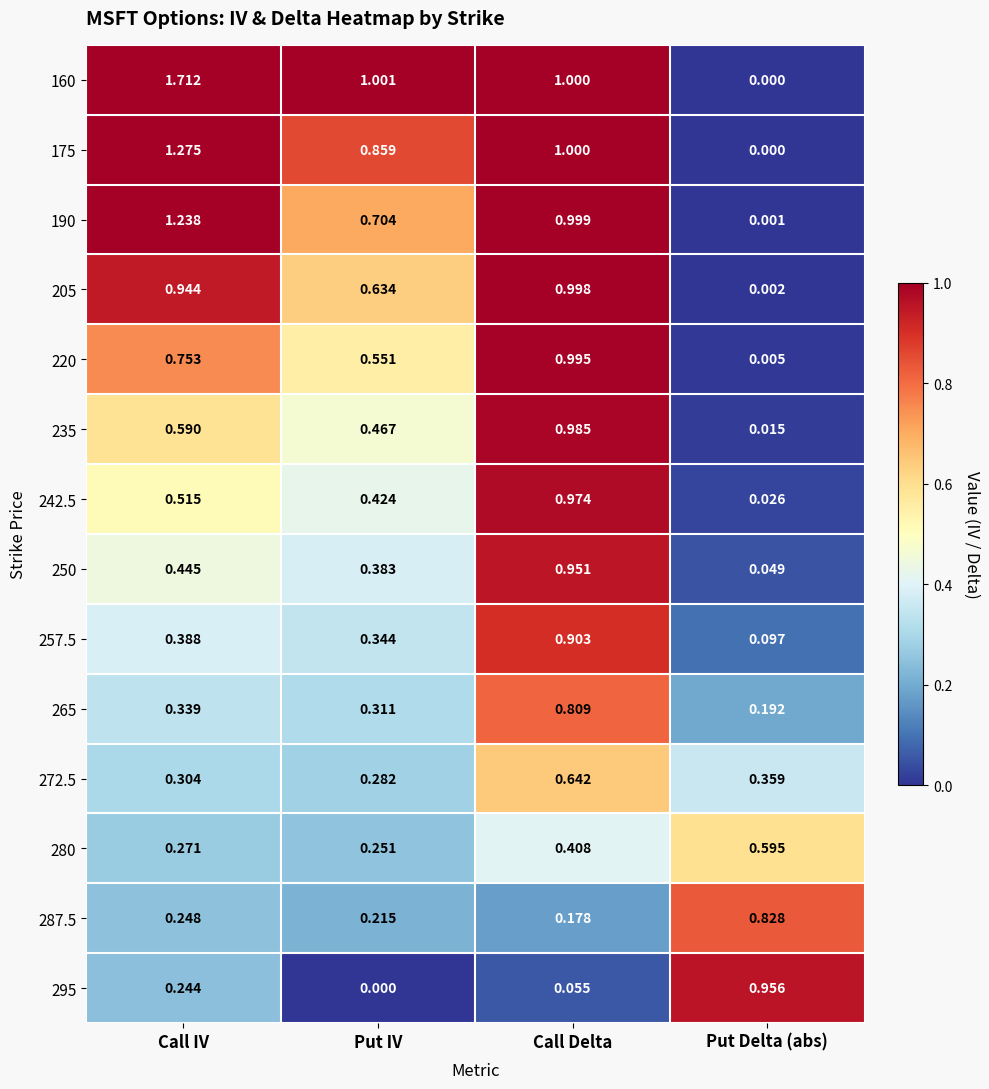

Which category has the highest value across all series?

Call IV